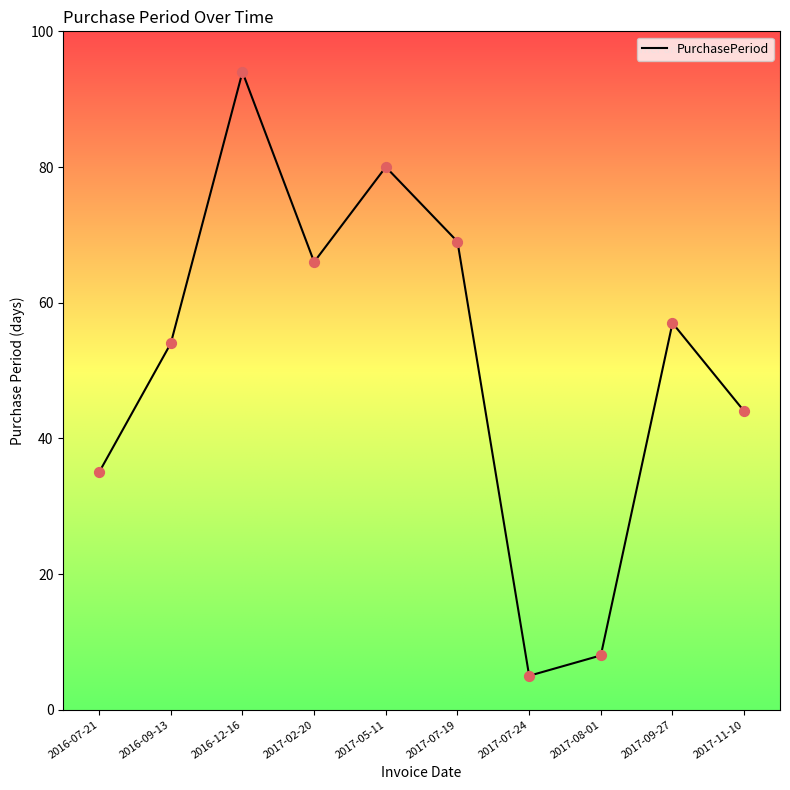

Approximately how many times larger is the value at 2016-07-21 compared to 2017-07-24?

7.0